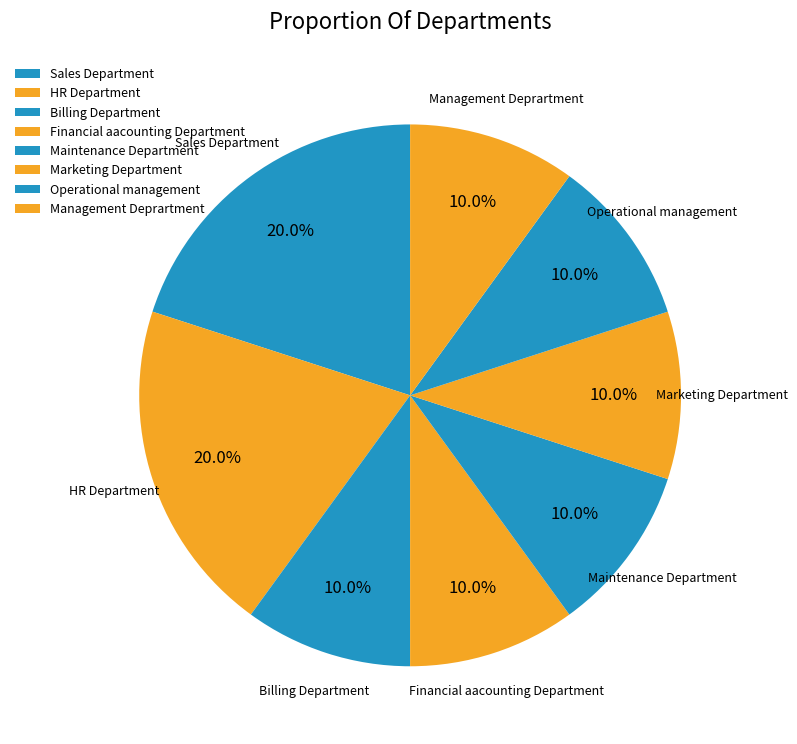

Does HR Department represent more than half of the total?

No